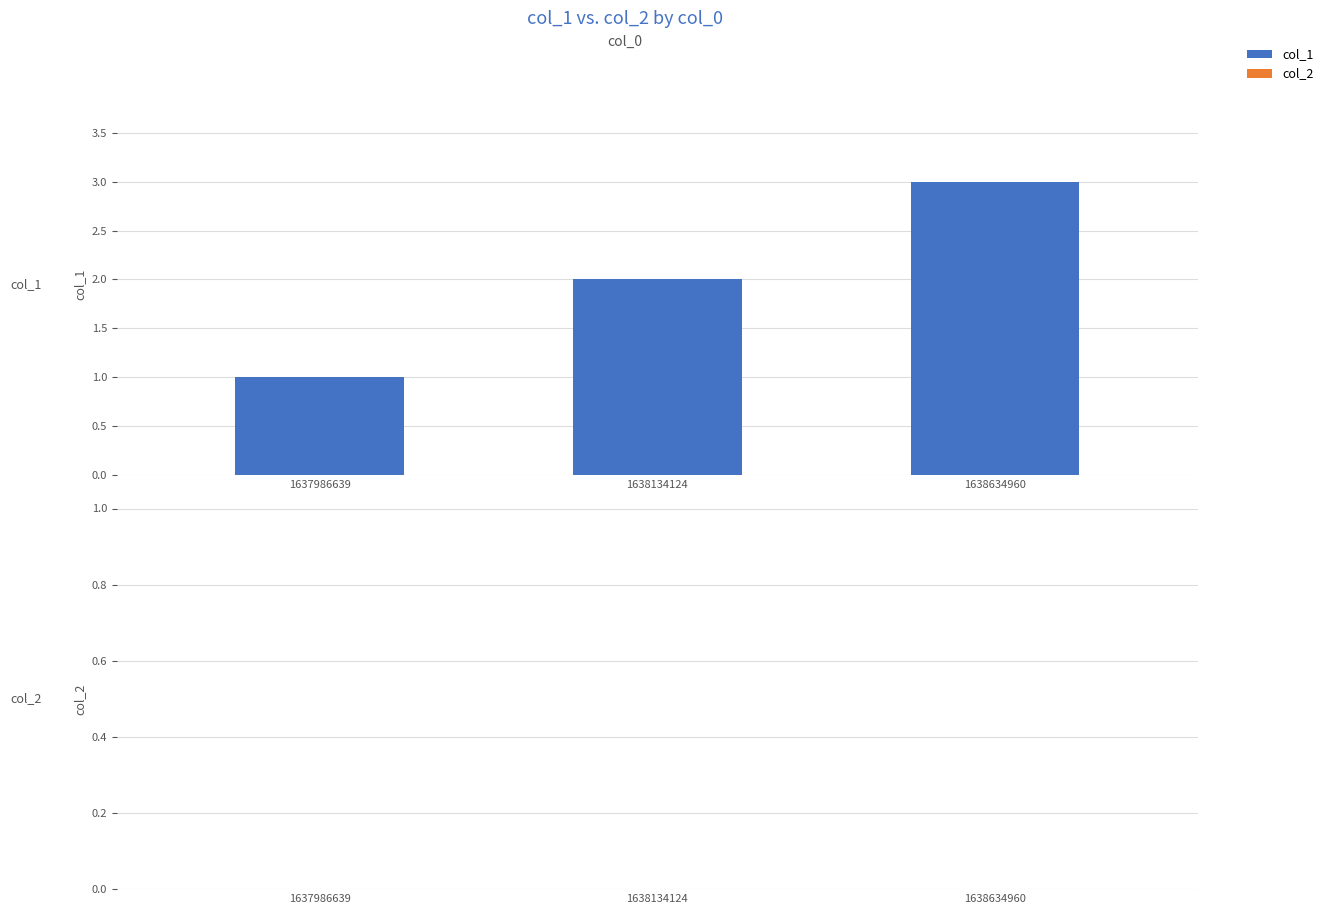

Approximately how many times larger is the value at 1638634960 compared to 1638134124?

1.5